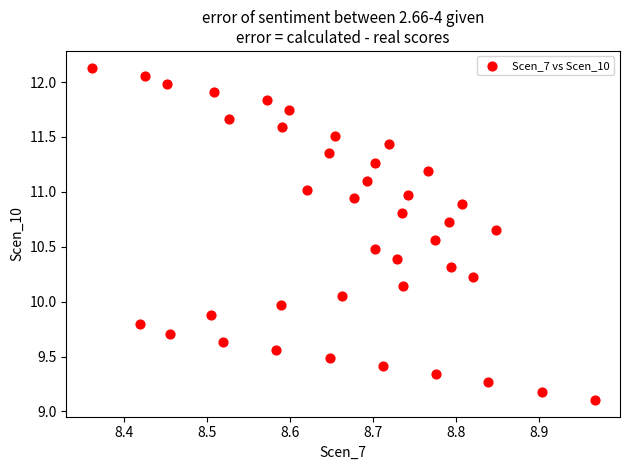

What is the range of X values (max minus min)?

0.6